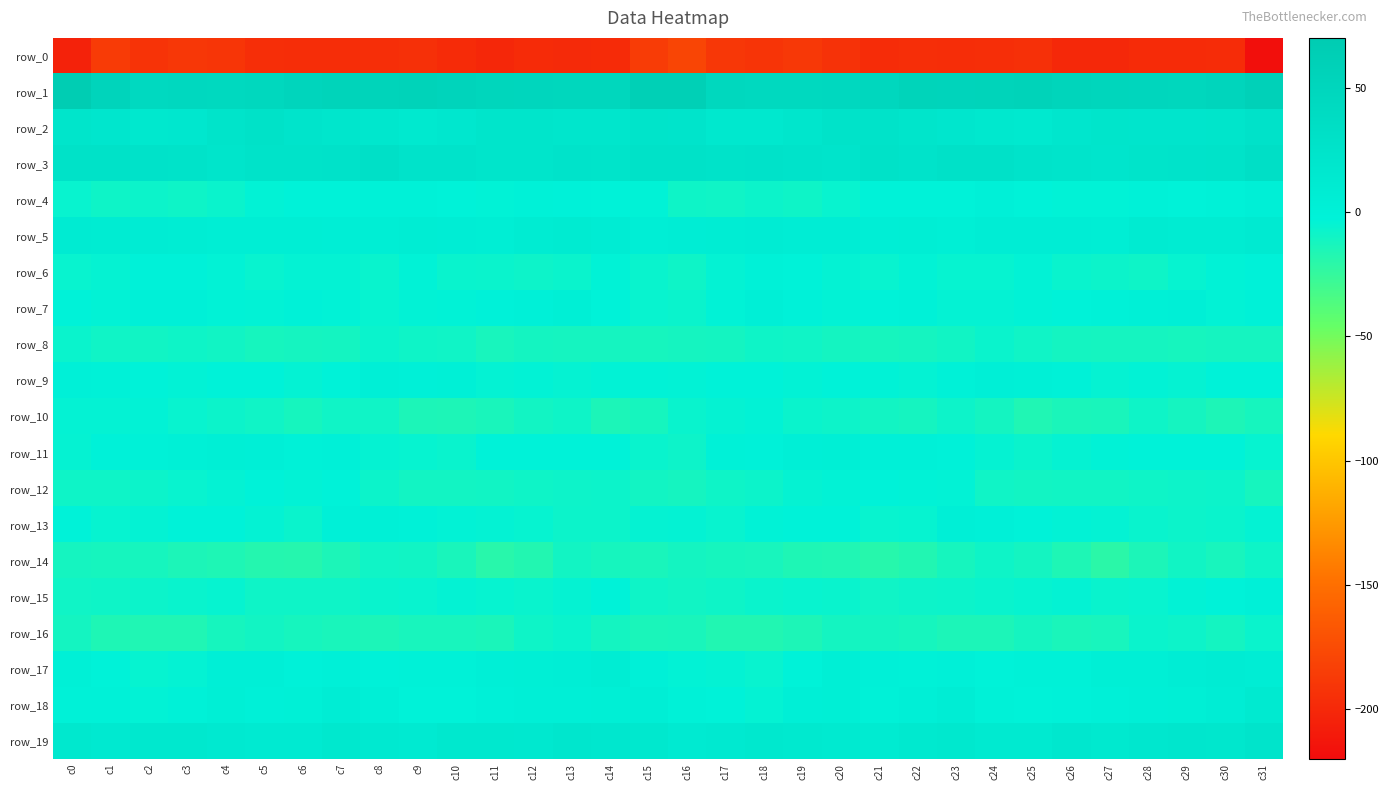

What is the lowest value of the row_5 series?

3.6